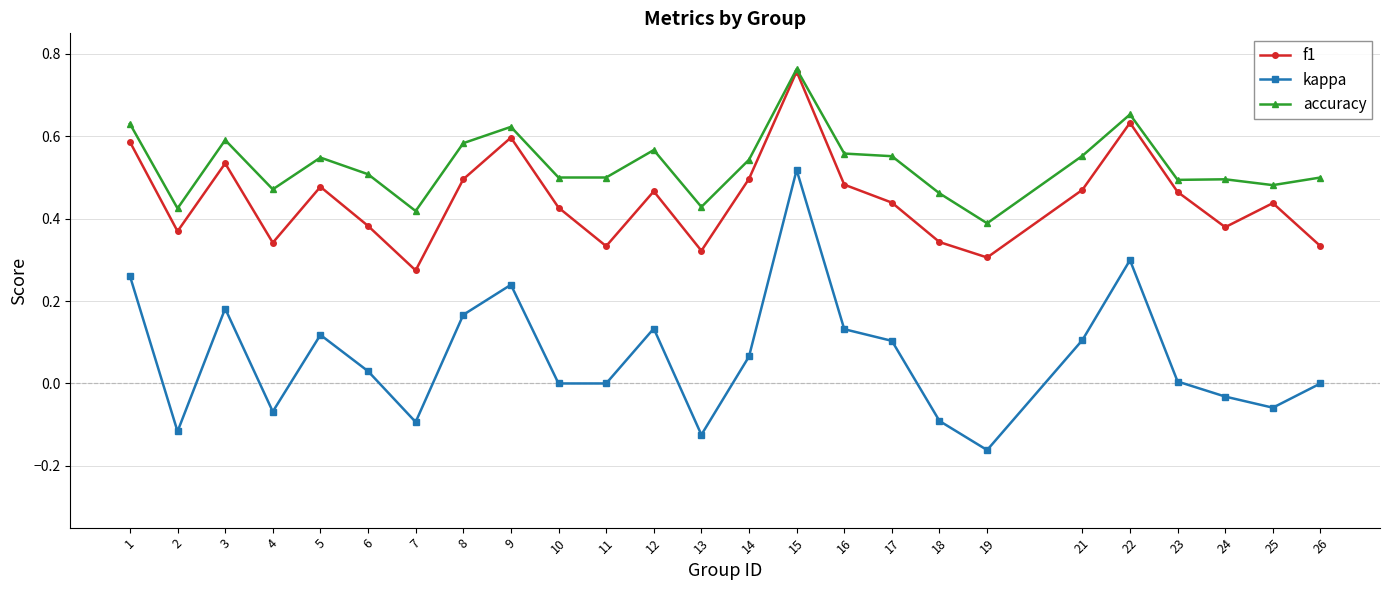

At which category is the sum across all series the highest?

15